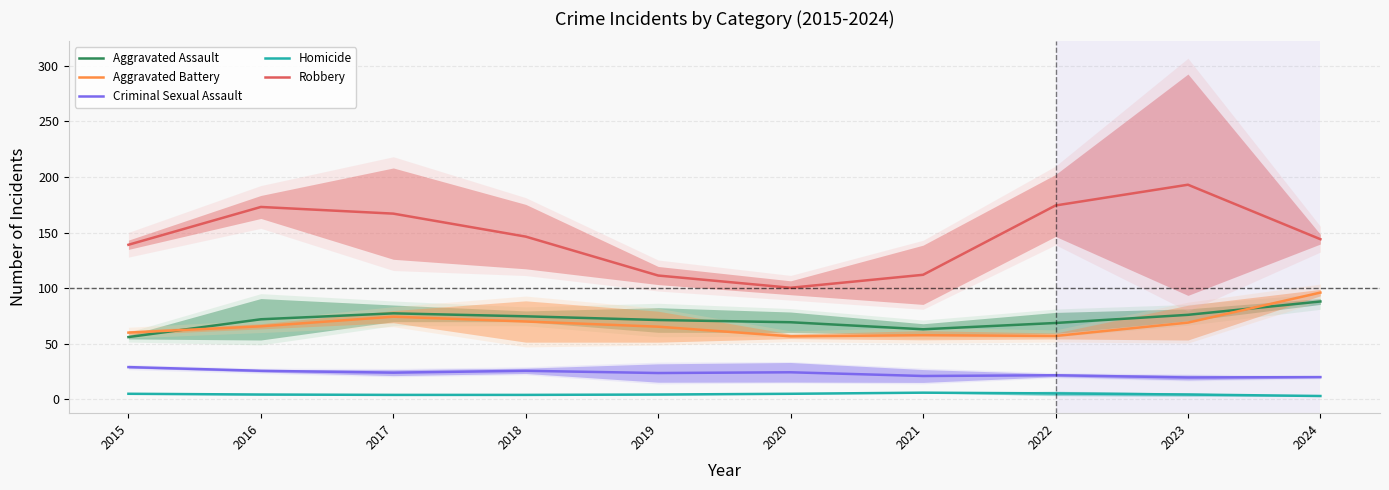

What is the maximum value for Aggravated Assault?

88.0